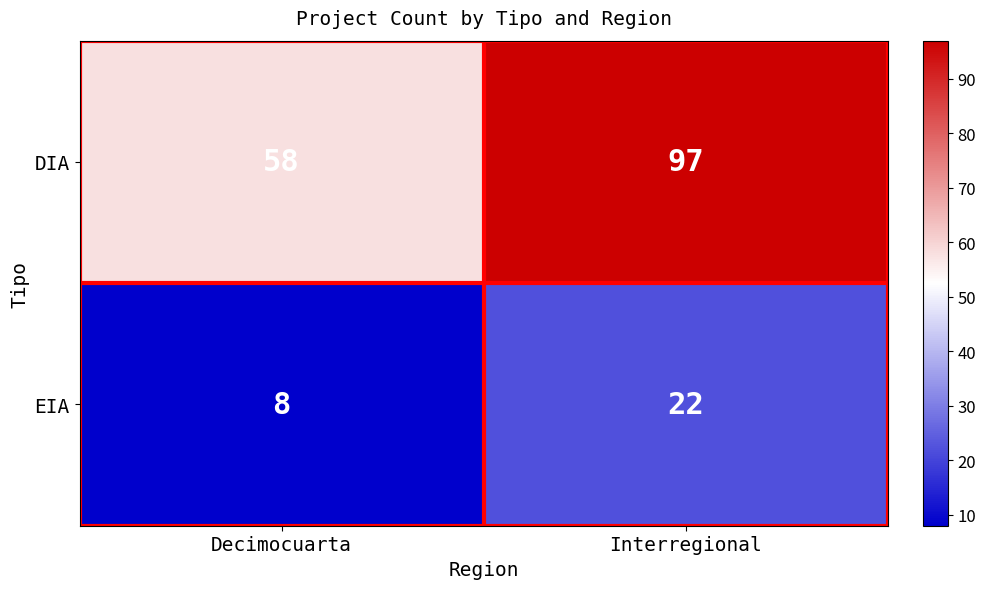

Is it true that DIA equals 58 at Decimocuarta?

True